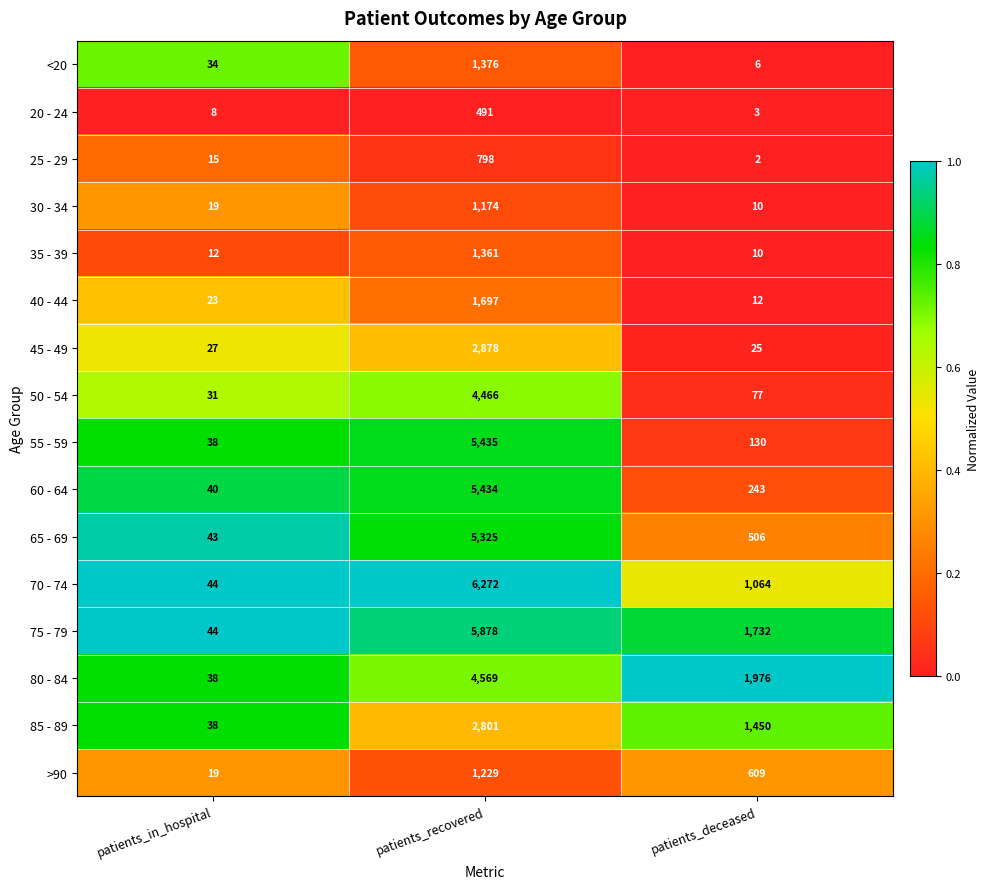

What is the difference between the maximum and minimum values in the 60 - 64 series?

5394